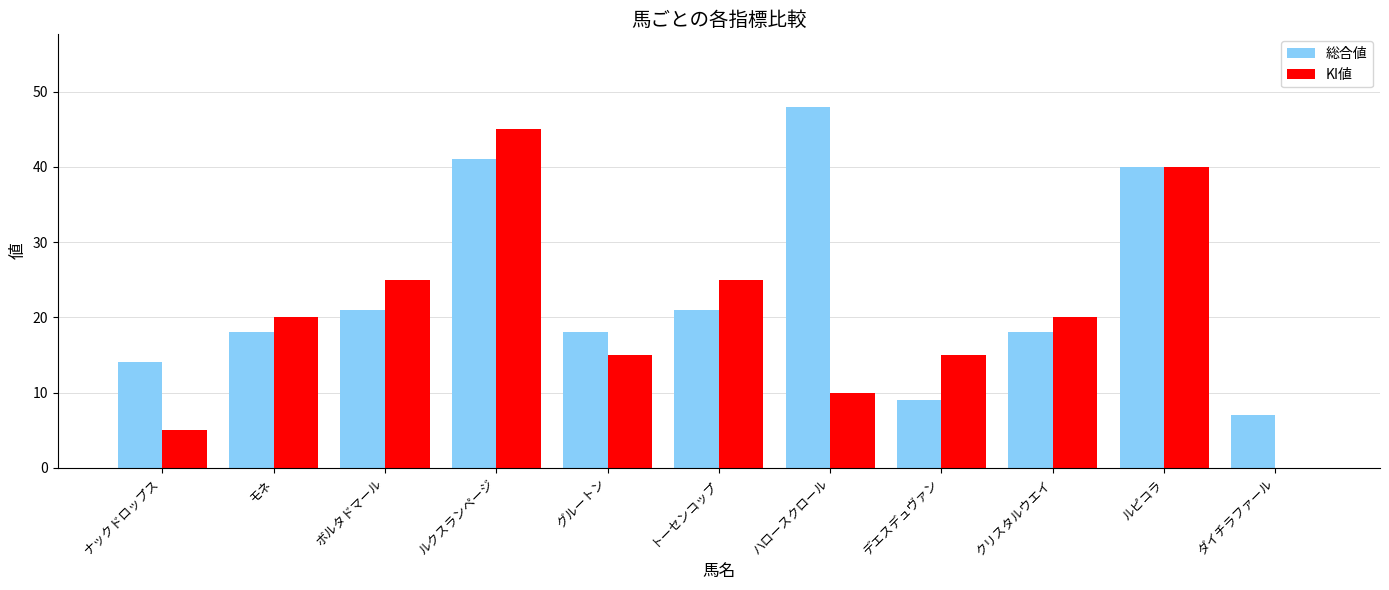

At which category is the sum across all series the highest?

ルクスランページ